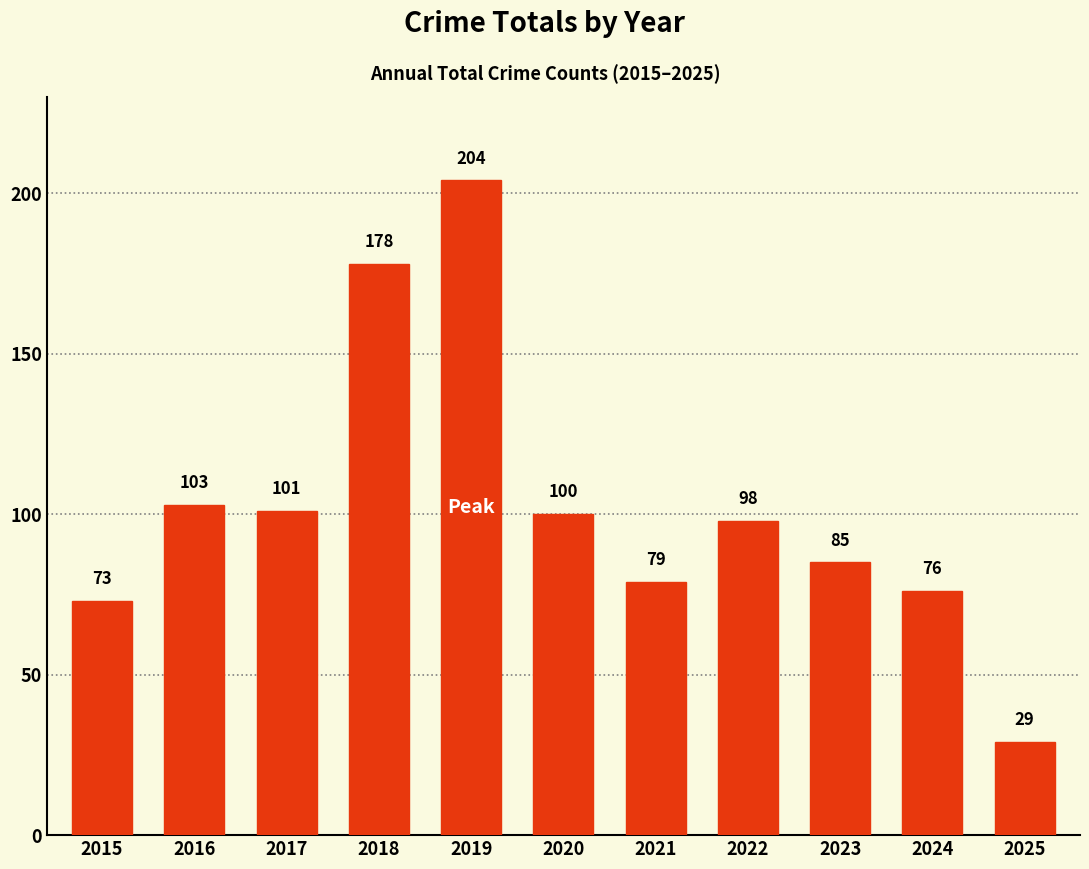

List the labels in order of value, smallest first.

2025, 2015, 2024, 2021, 2023, 2022, 2020, 2017, 2016, 2018, 2019